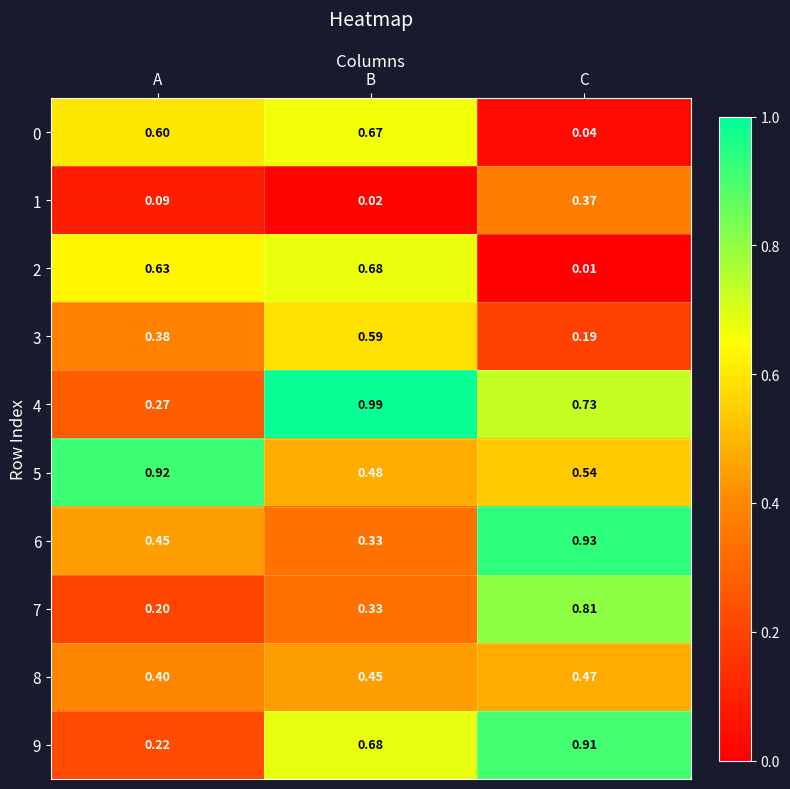

At which category is the sum across all series the highest?

B